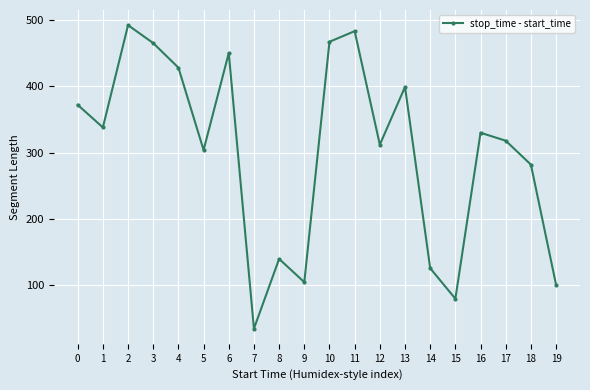

What is the sum of the values at 0 and 1?

710